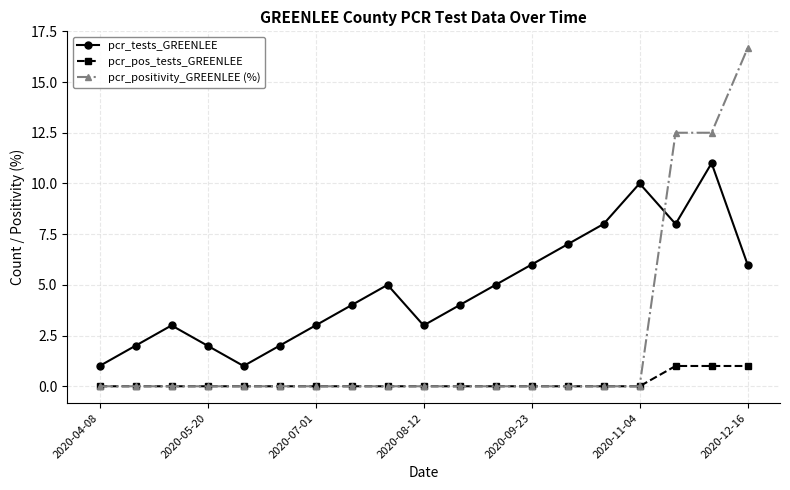

Which series has the largest total across all categories?

pcr_tests_GREENLEE